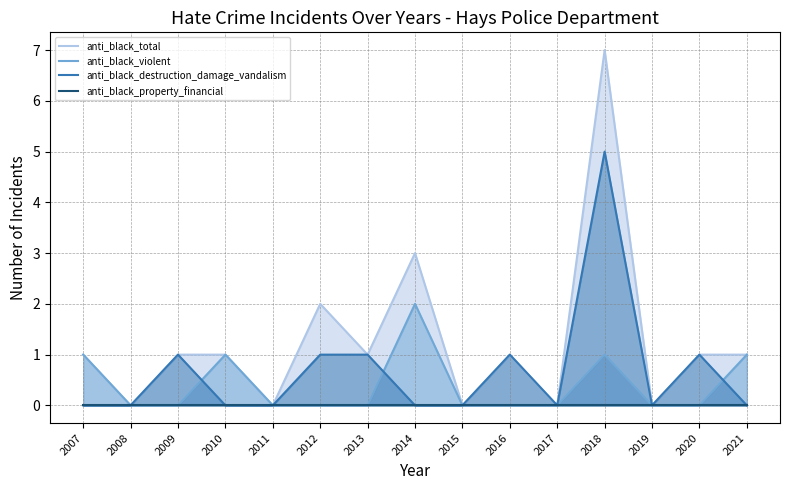

List the series in order of their overall mean, lowest first.

anti_black_property_financial, anti_black_violent, anti_black_destruction_damage_vandalism, anti_black_total